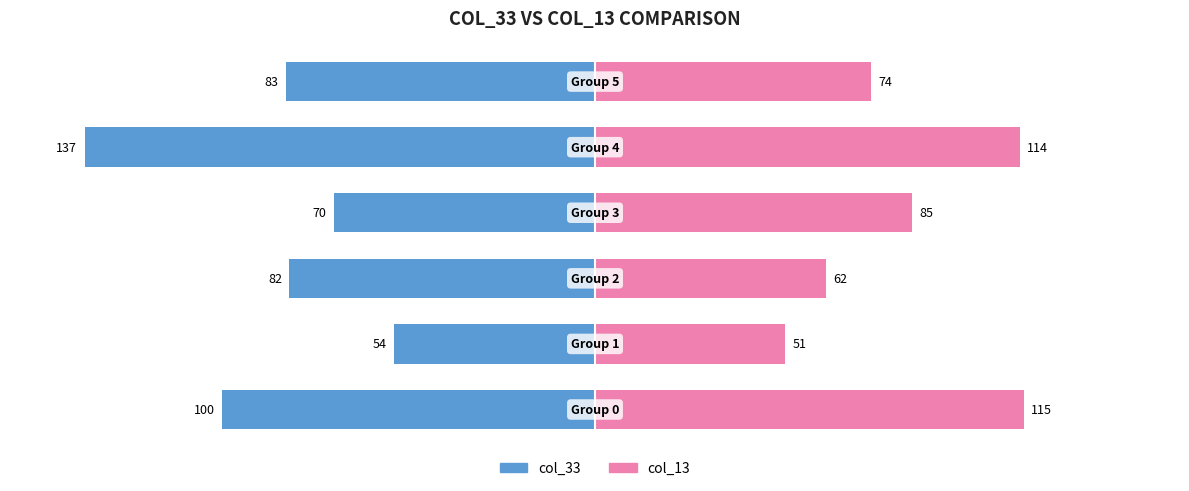

How many values in the col_33 series are below -82?

3